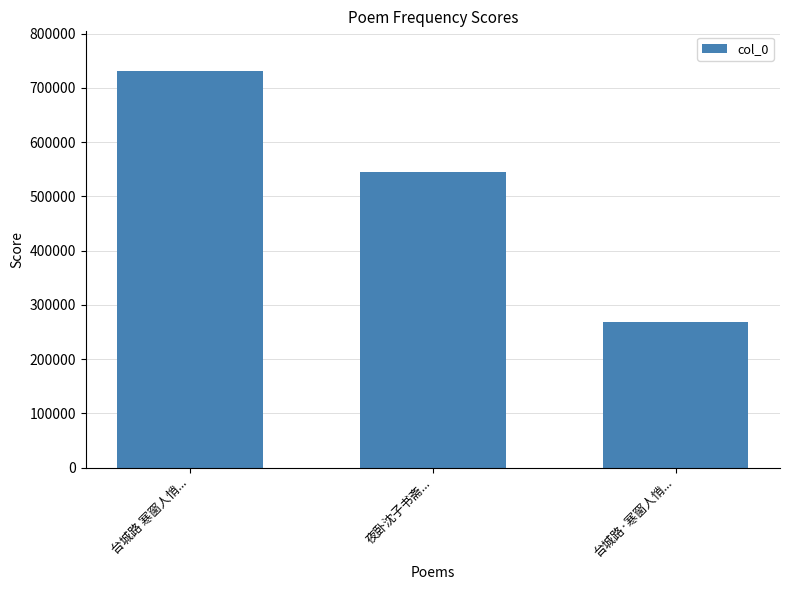

Read the value at 夜卧沈子书斋..., to the nearest 50.

543950